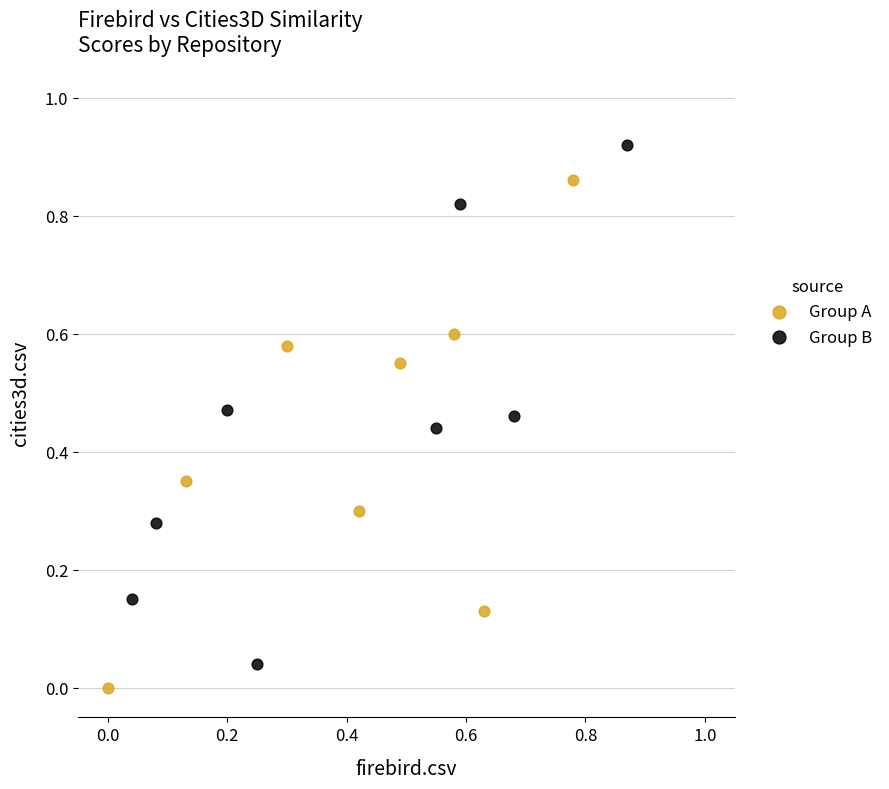

Which series reaches the minimum Y coordinate?

Group A